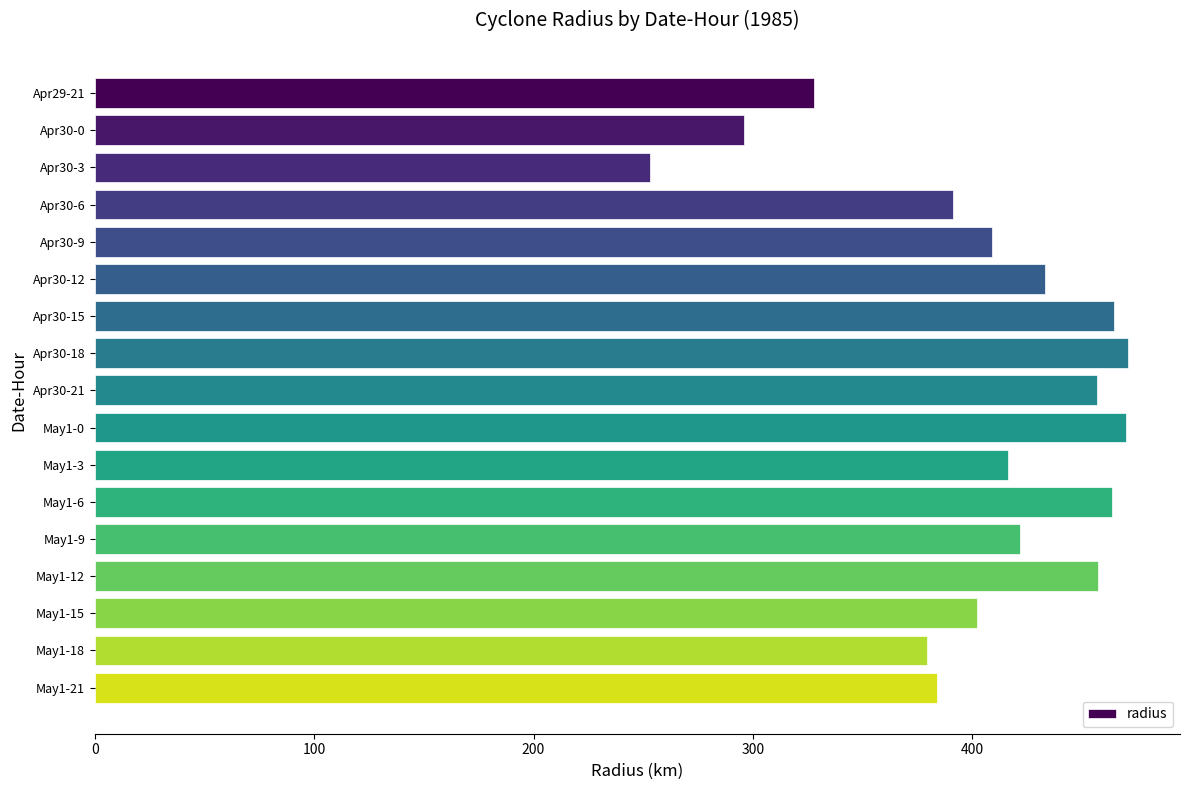

What is the difference between the maximum and minimum values?

218.1